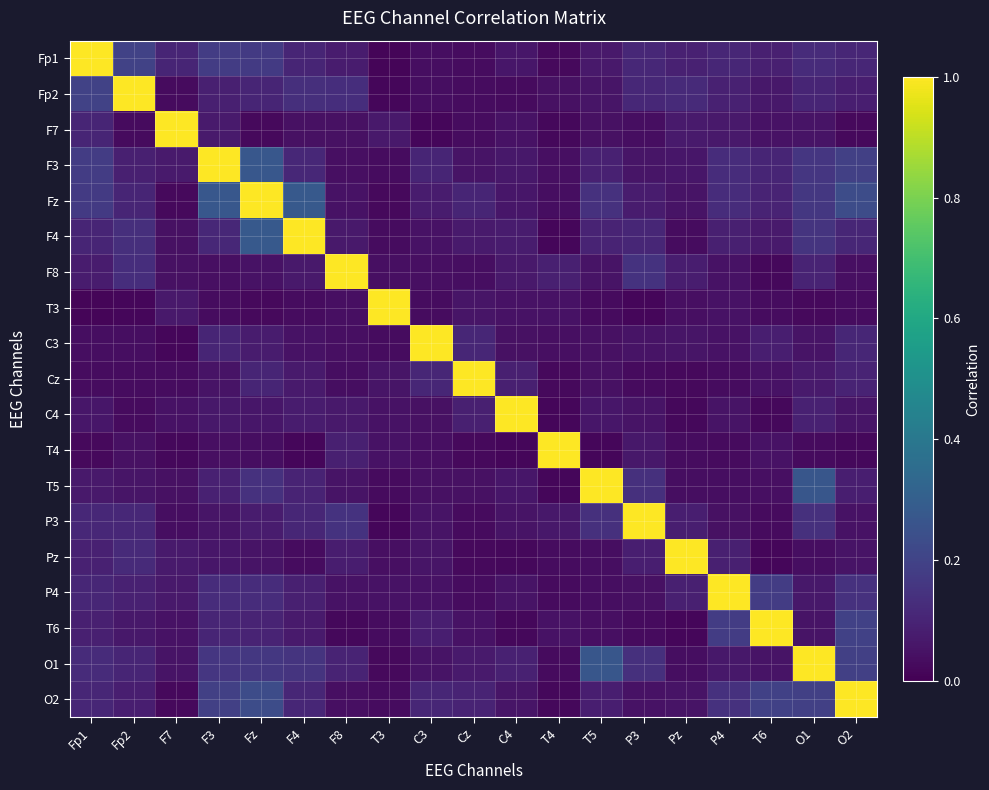

What is the greatest value displayed?

1.0